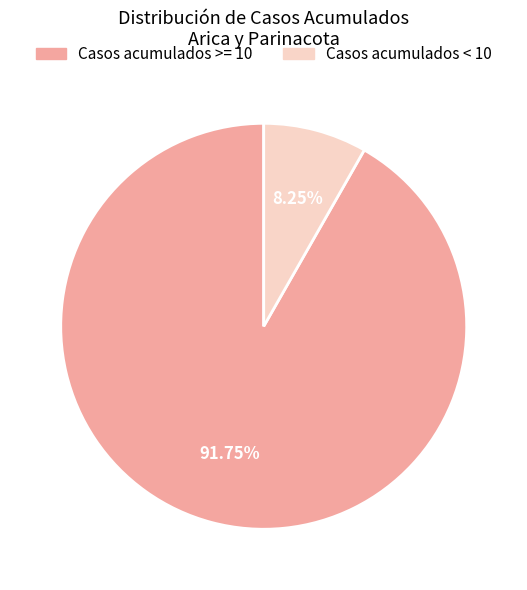

Does any single category account for the majority?

Yes